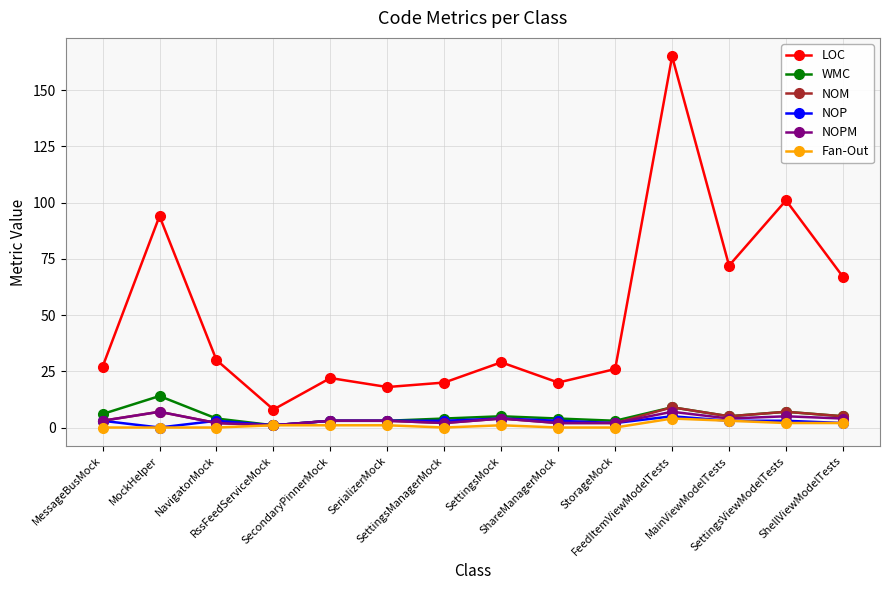

What is the maximum value shown in the chart?

165